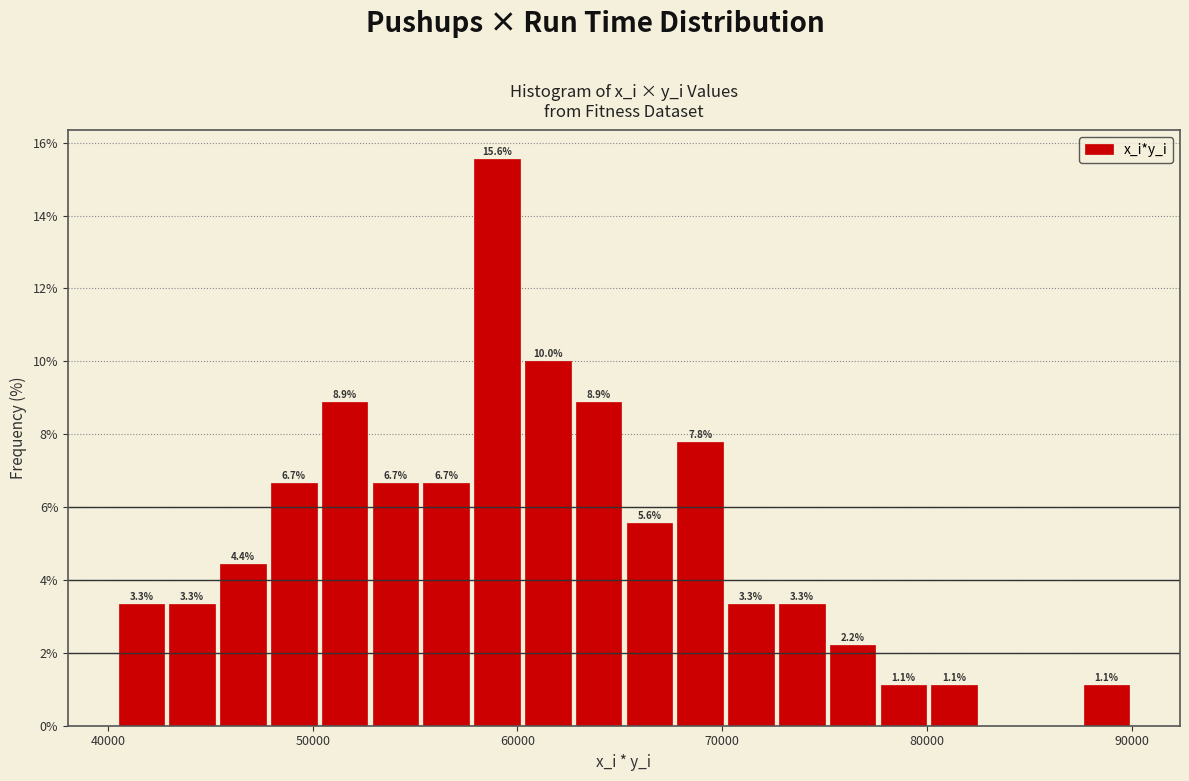

Read against the x-axis, roughly where is the centre of the tallest bar?

59000